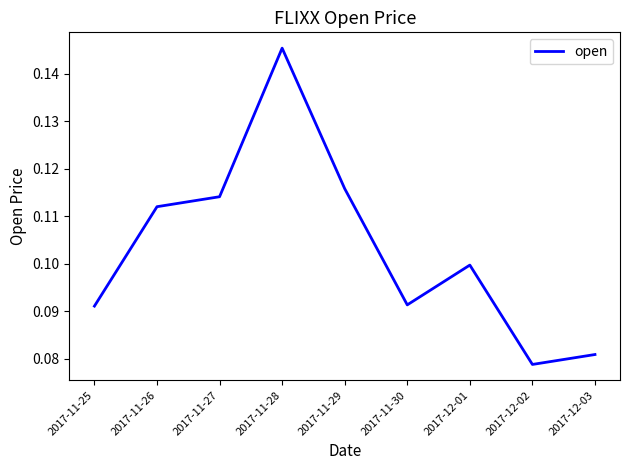

Is it true that the value at 2017-11-29 is 0.1?

True